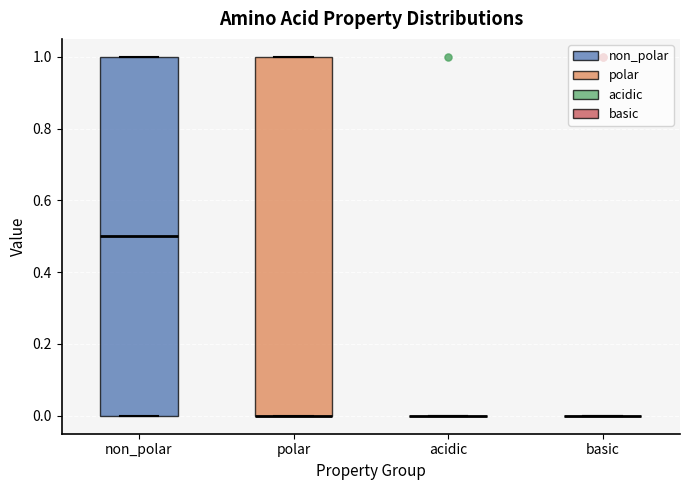

Where is the upper edge of the box for polar on the y-axis? The values are not printed on the chart, so give them approximately, as read against the axis.

1.0